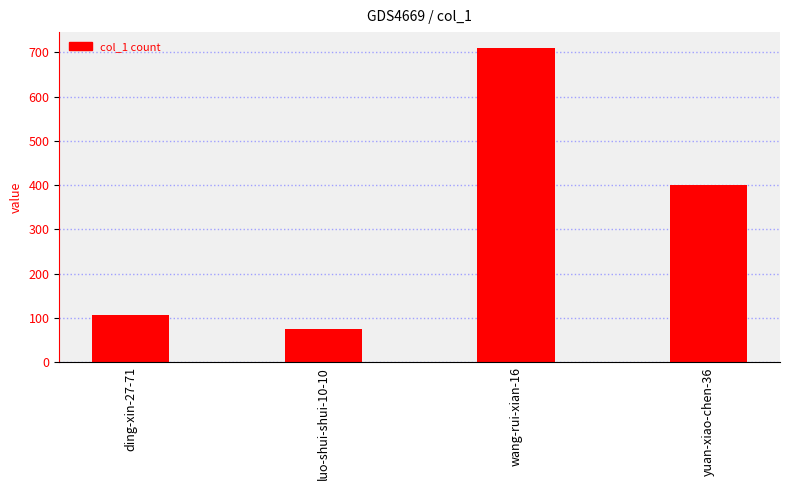

What position from the left is ding-xin-27-71?

1